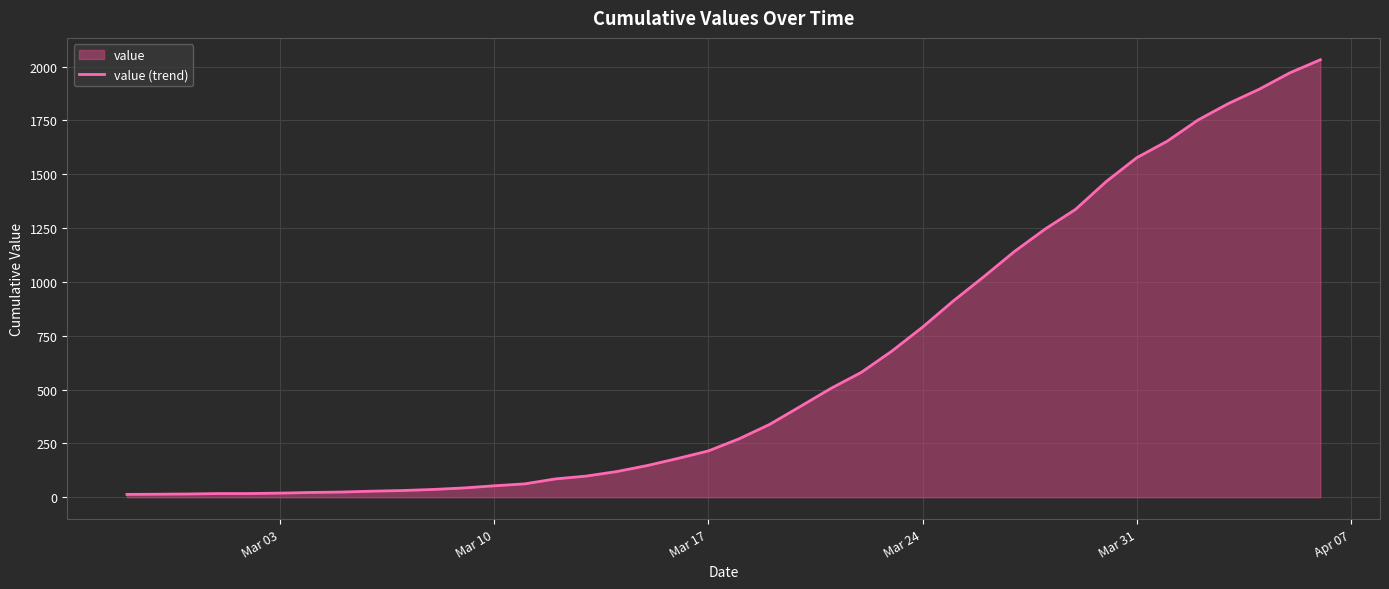

What is the greatest value displayed?

2032